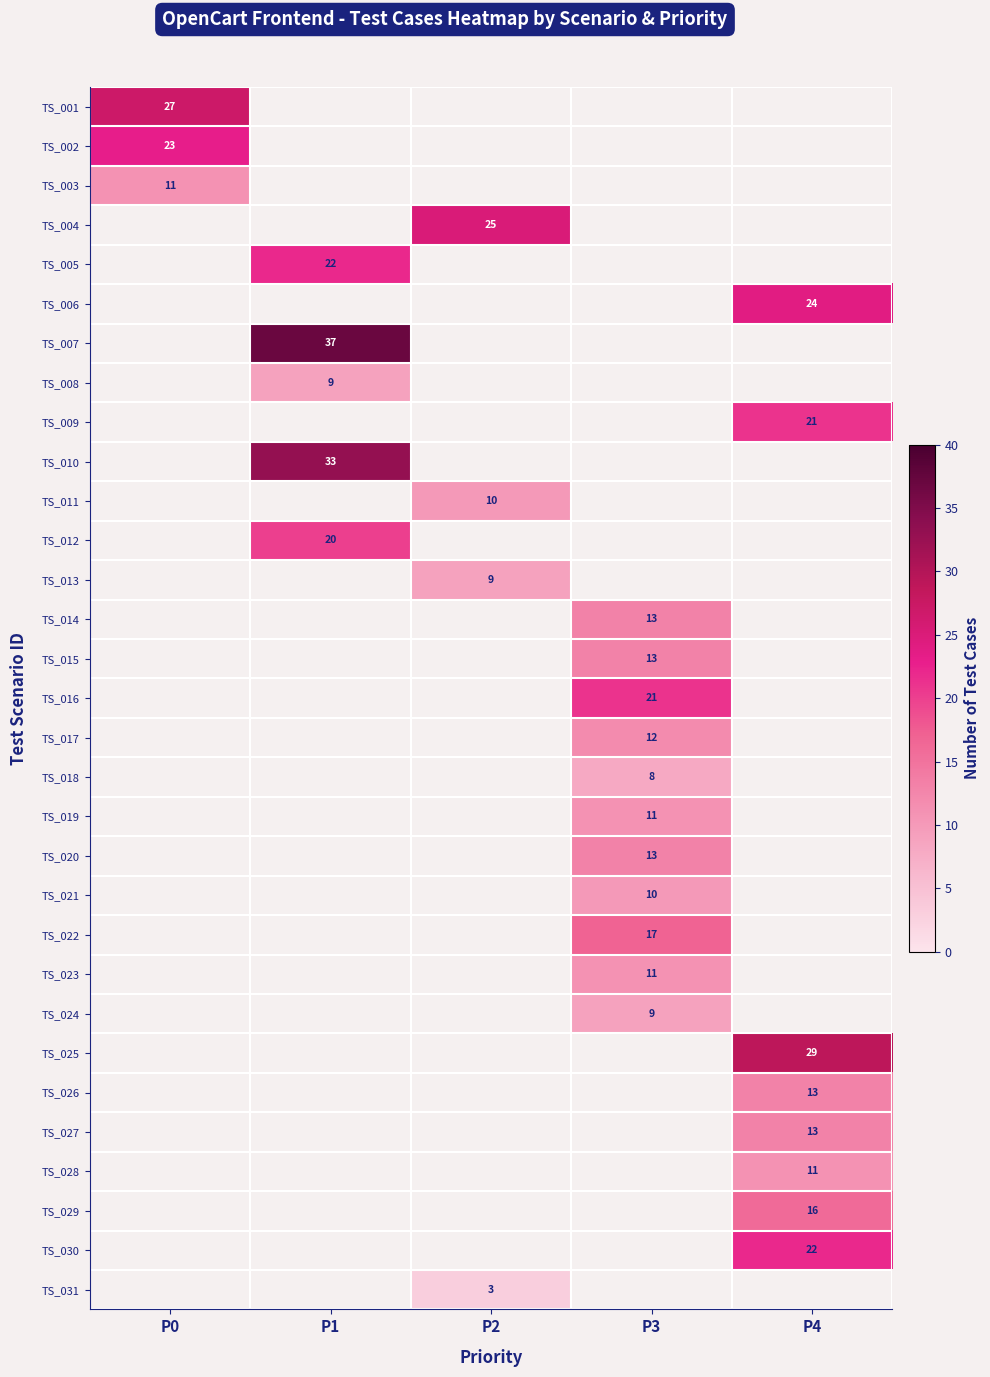

At how many categories does at least one series exceed 23?

4